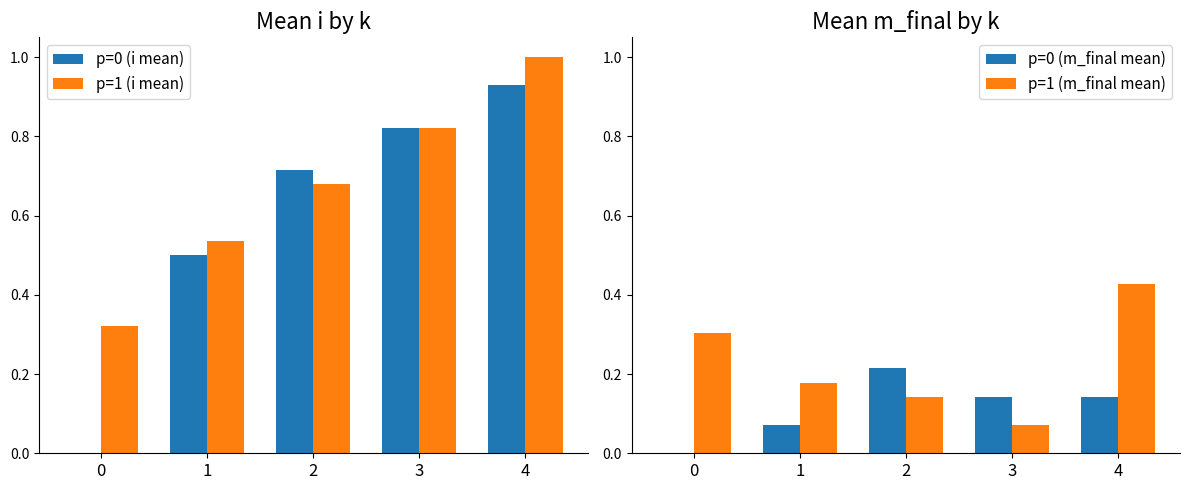

The p=0 (i mean) series shows -0.5 at 0. True or false?

False